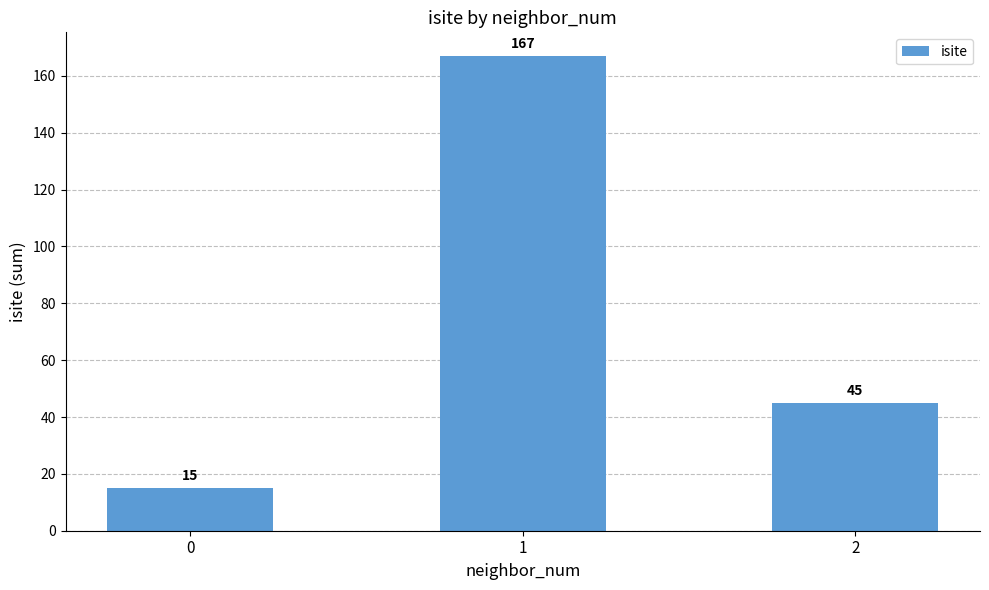

At which label does the data first exceed 45?

1